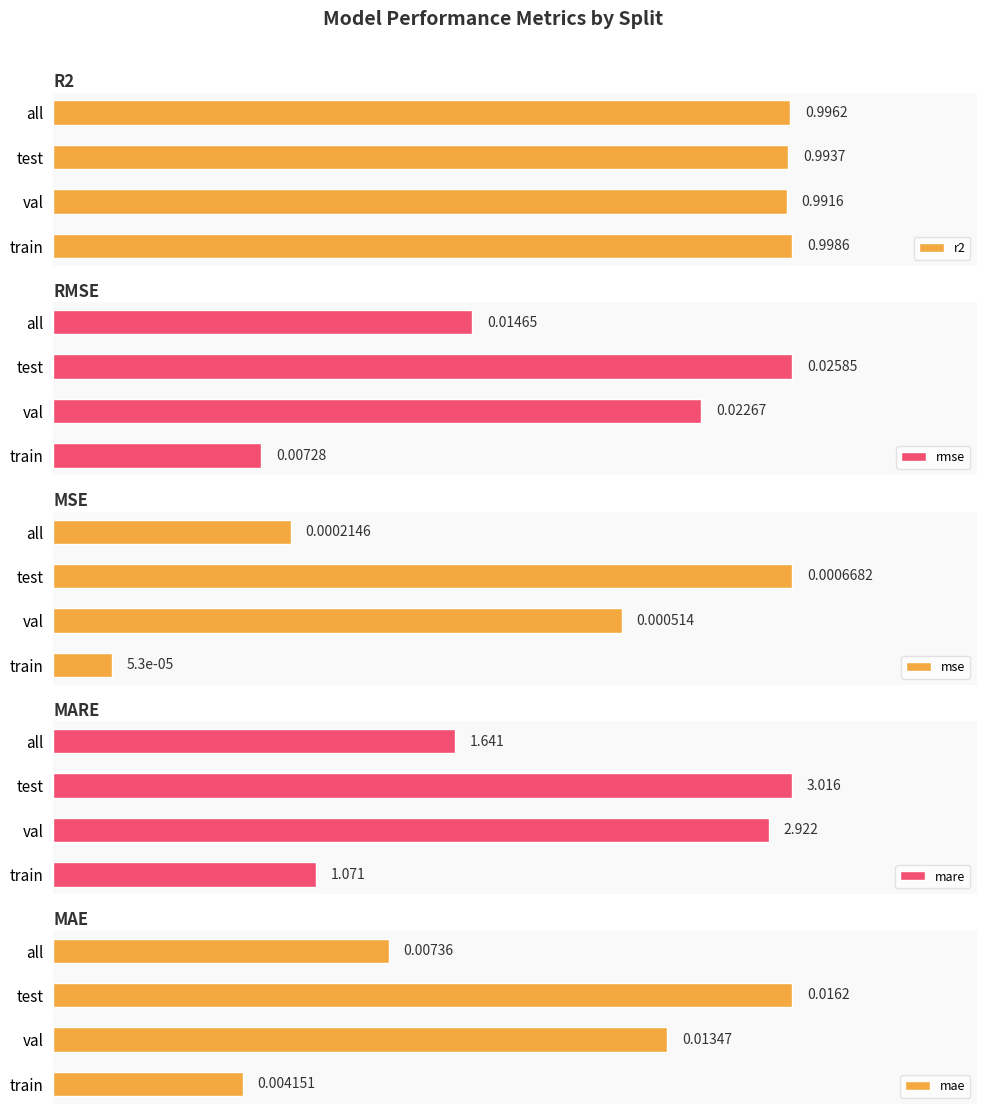

At how many categories does at least one series exceed 1?

4